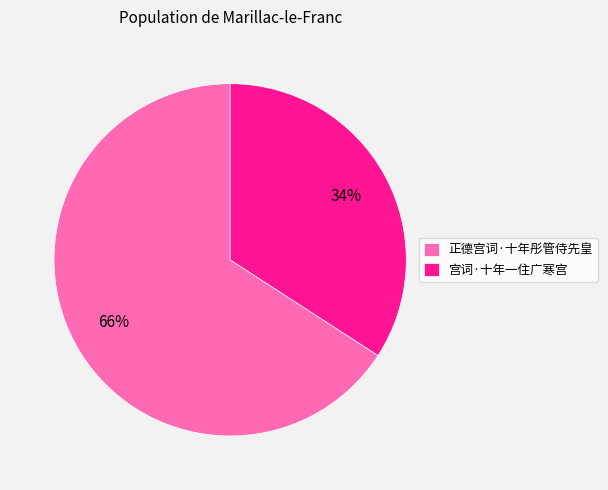

Combined, do 正德宫词·十年彤管侍先皇 and 宫词·十年一住广寒宫 account for over 50%?

Yes